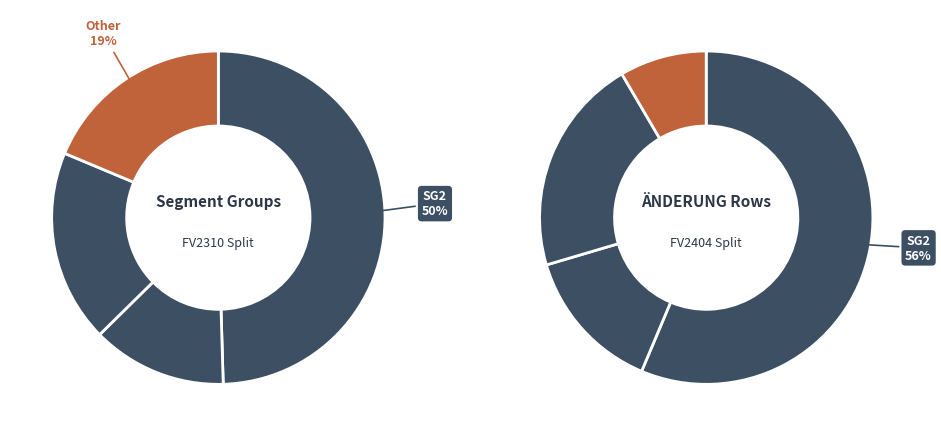

To the nearest percent, what is the combined percentage of Other and SG4?

32%